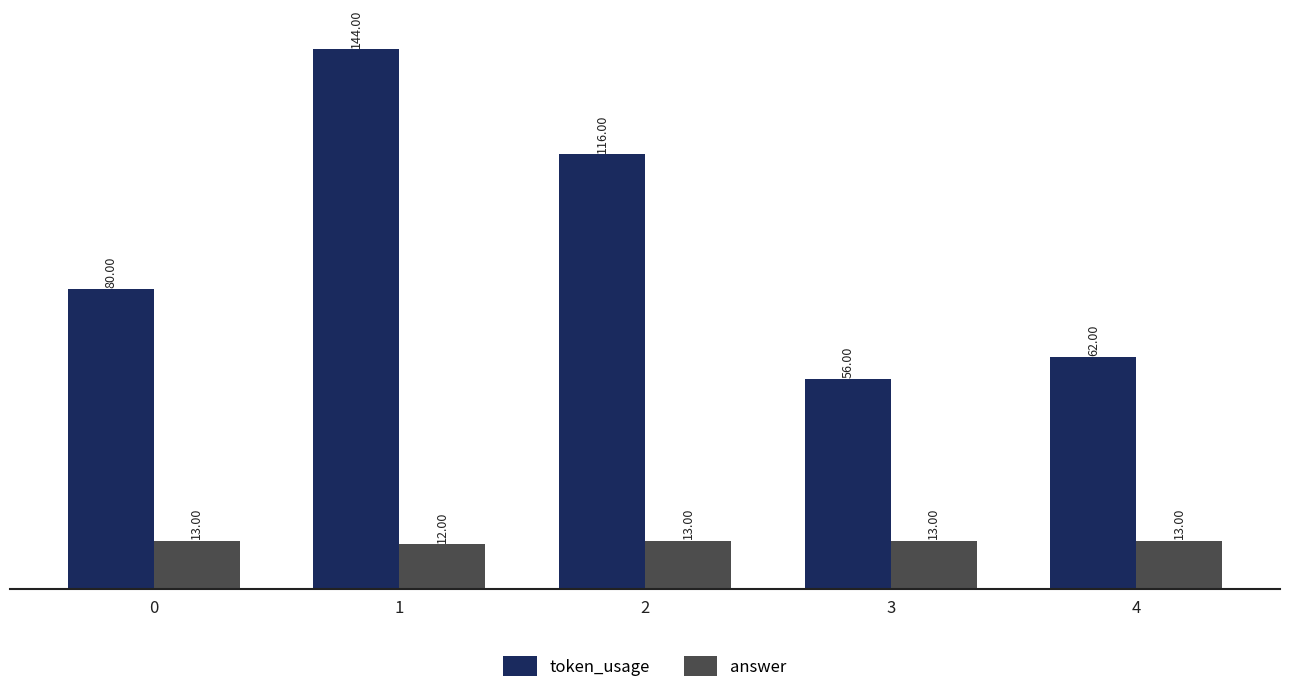

What is the sum of the answer values at 4 and 0?

26